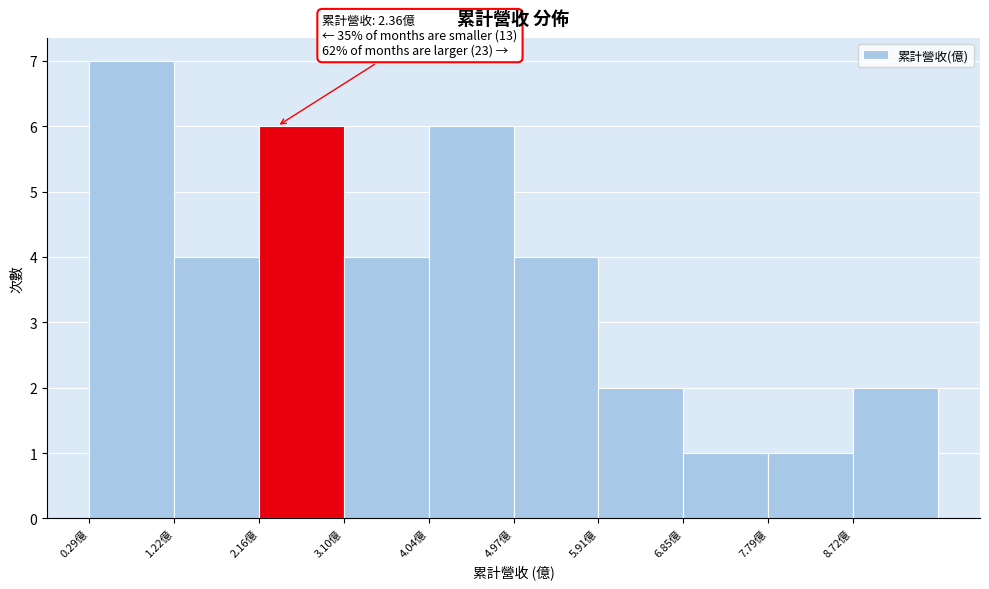

Over which range of the x-axis is the bar tallest?

0.3 to 1.2